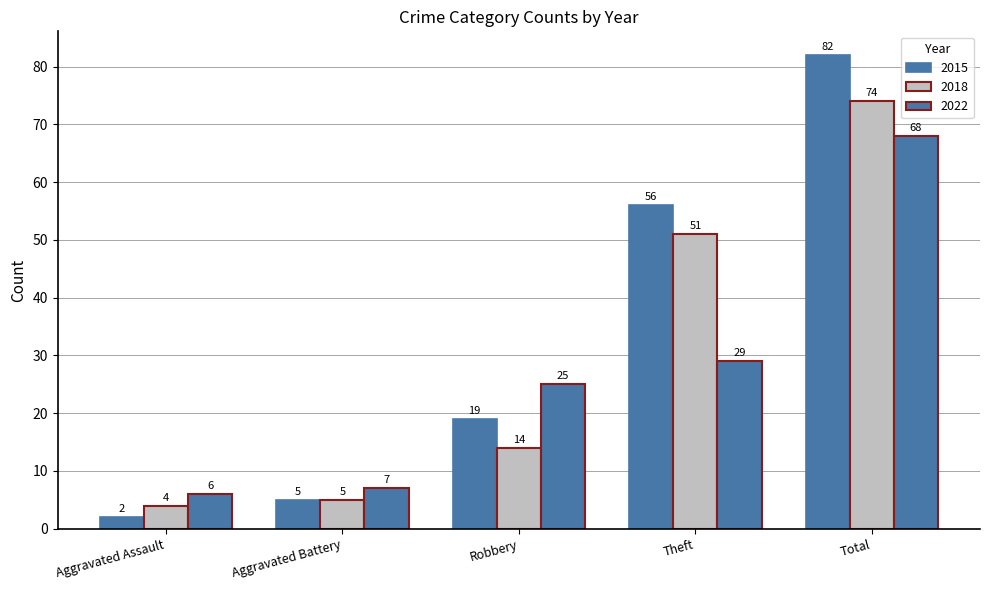

The value of 2022 at Theft is 29. True or false?

True